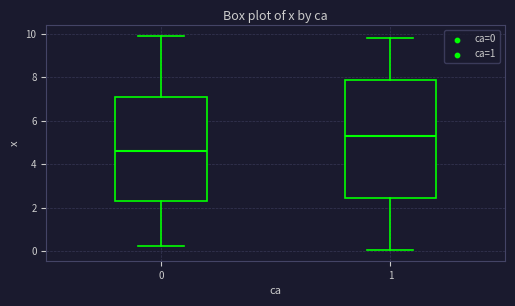

Where does the upper whisker of the box at x = 0 end on the y-axis? The values are not printed on the chart, so give them approximately, as read against the axis.

9.8